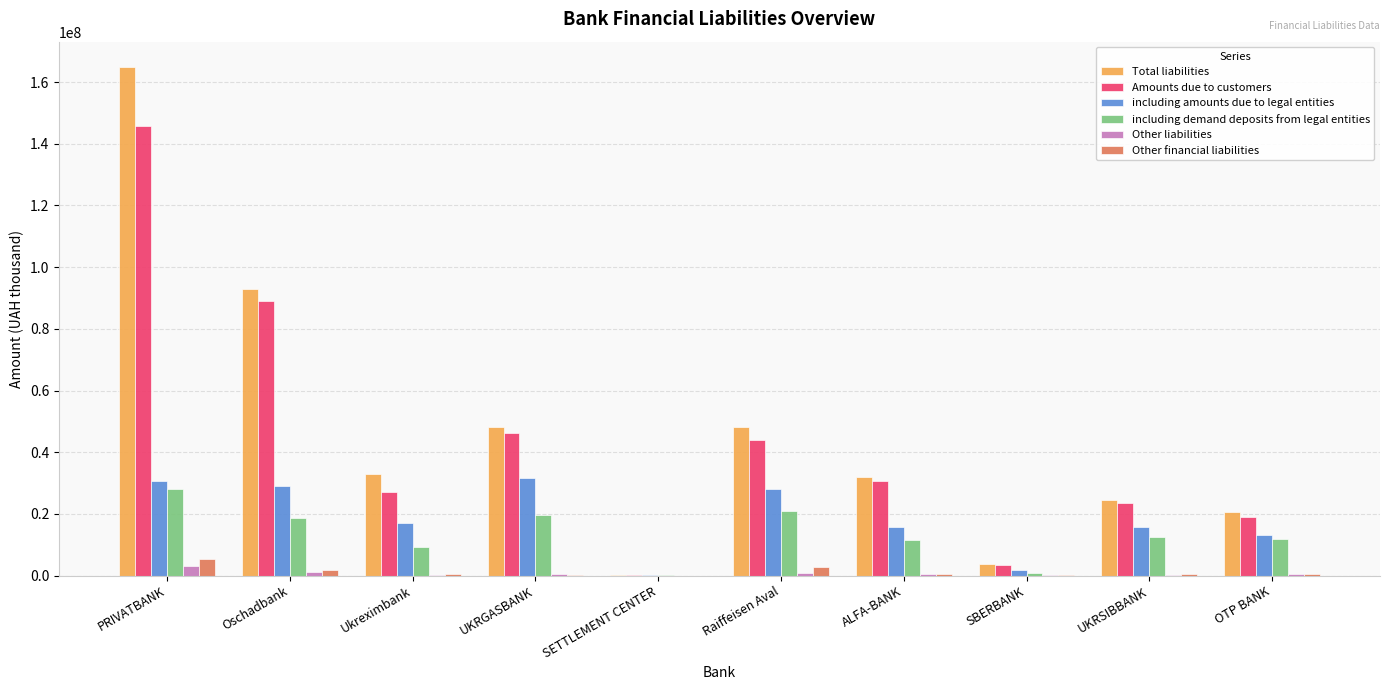

Read the Other liabilities value at Raiffeisen Aval.

934543.7